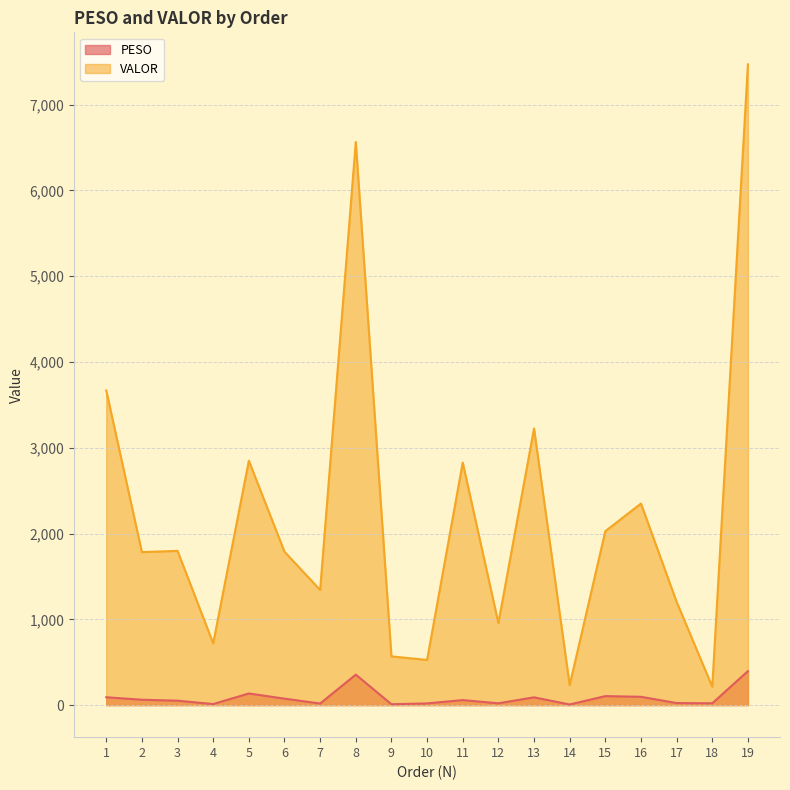

Which series changed the most between 9 and 16?

VALOR